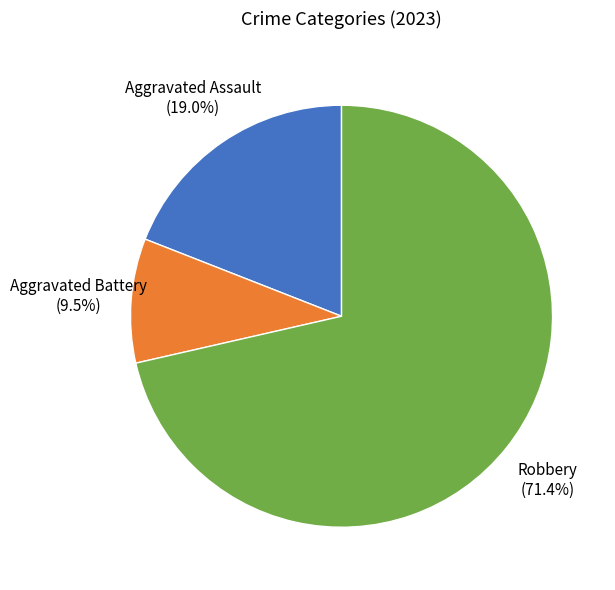

Does any single category account for the majority?

Yes